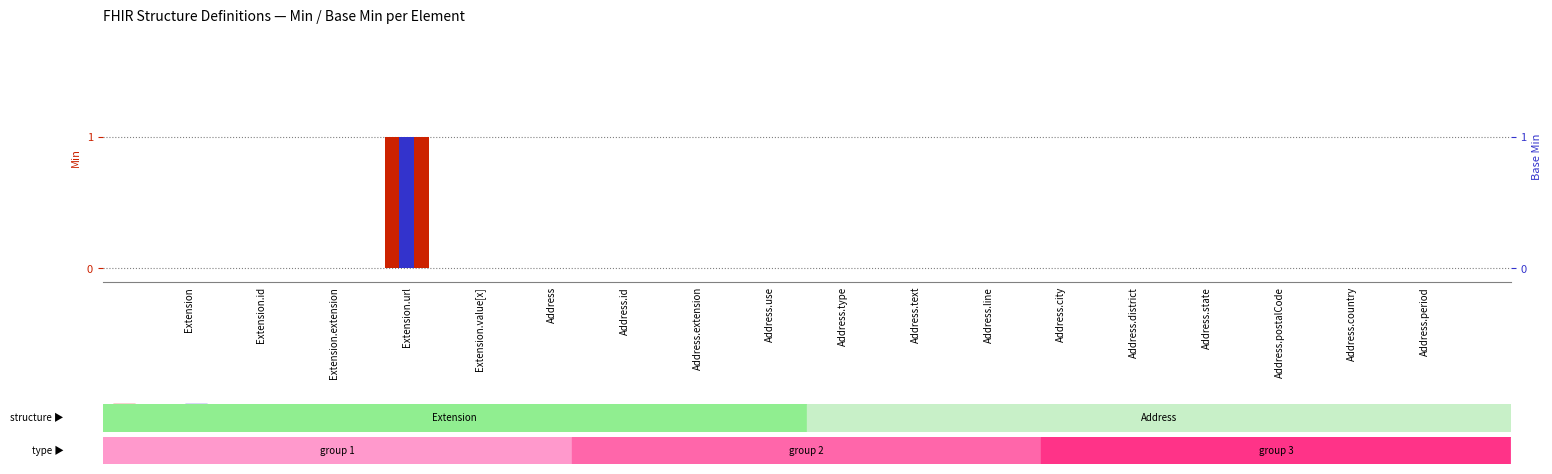

Is it true that the value at Address.text is 0?

True